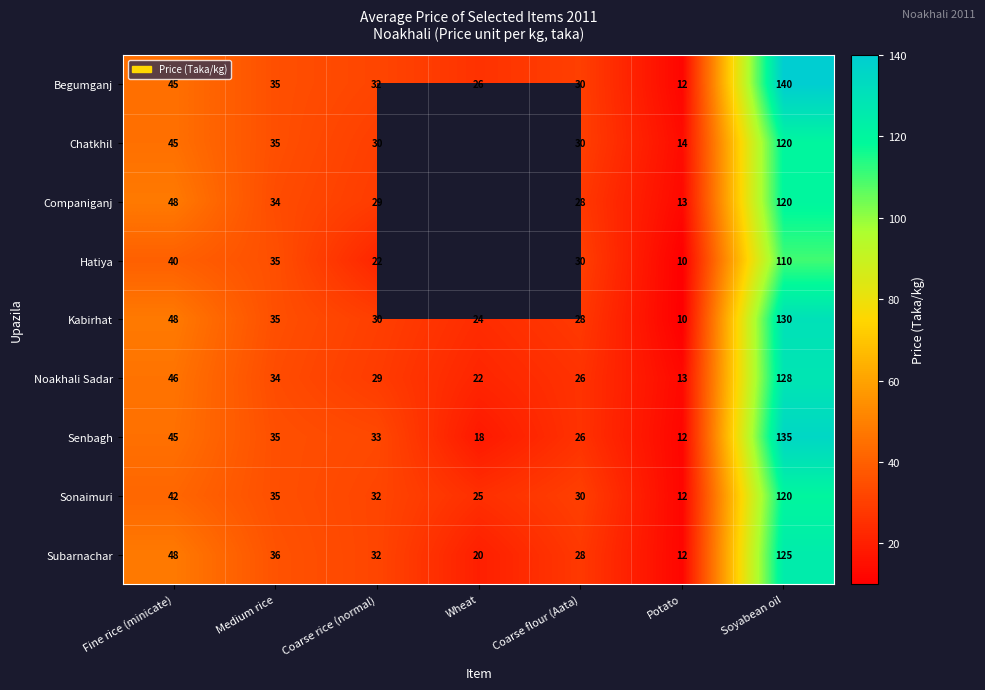

Which has a higher value, Wheat or Potato?

Wheat